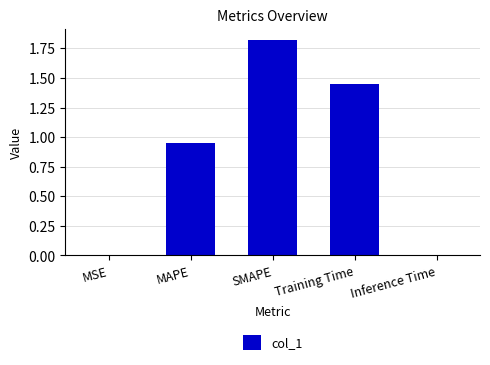

What is the sum of all values?

4.2